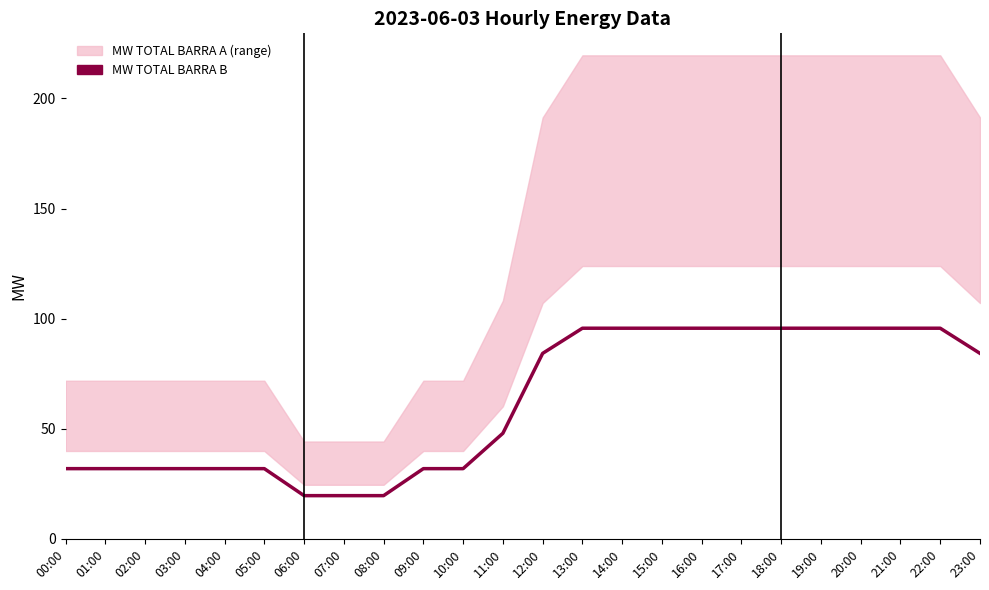

What is the value of the 24th point from the left?

84.2